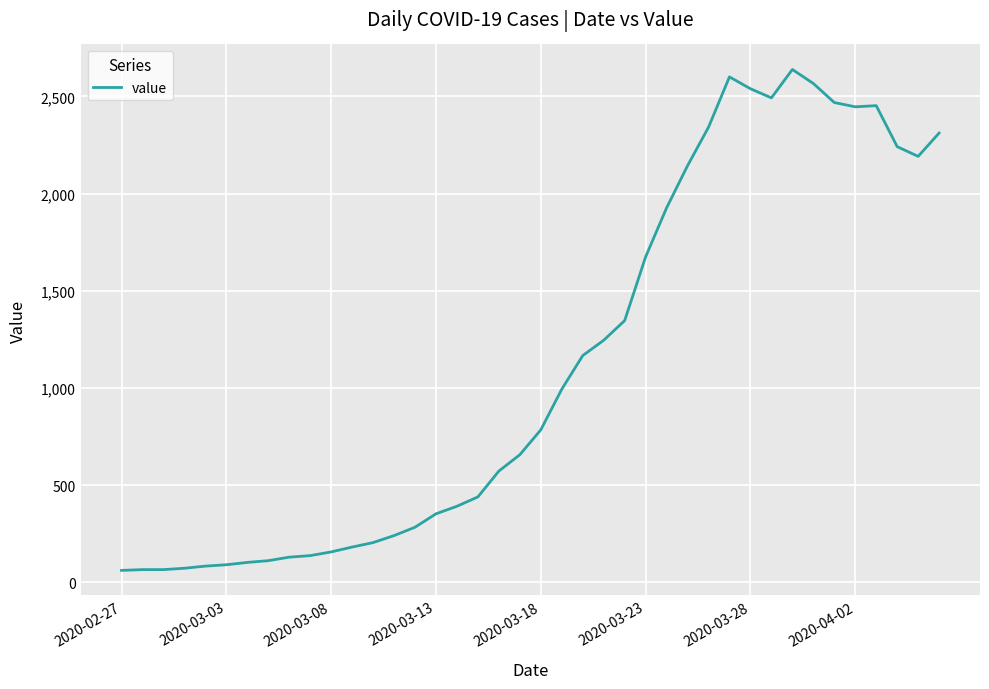

What is the minimum value shown in the chart?

61